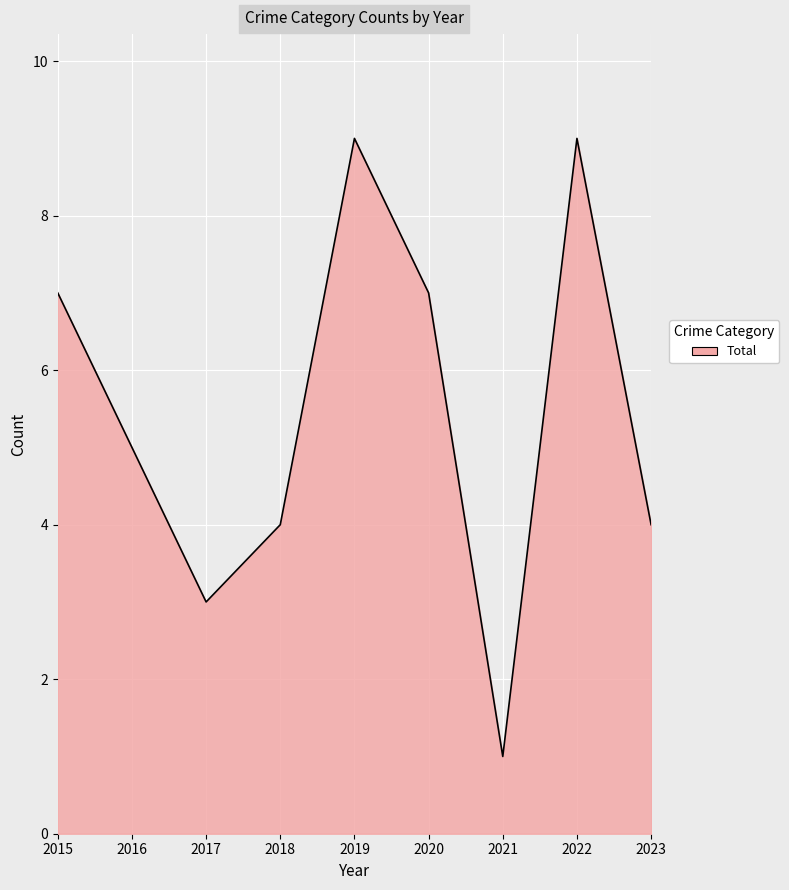

Between 2015 and 2018, which is larger?

2015